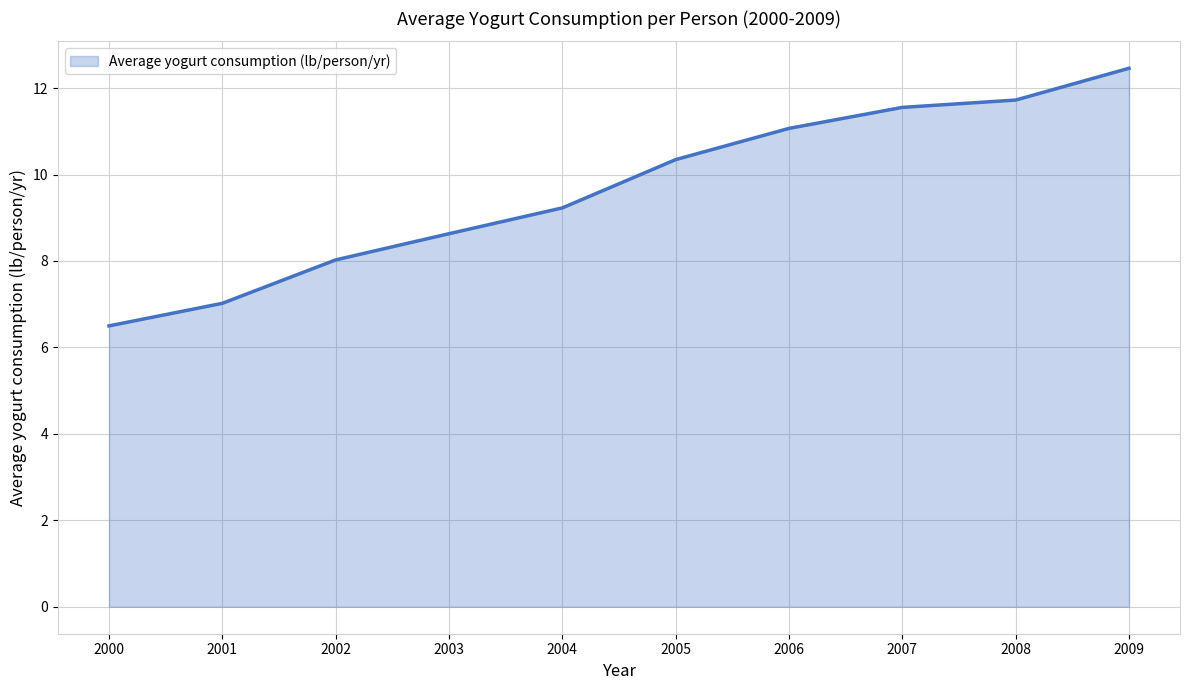

Which category has the highest value across all series?

2009